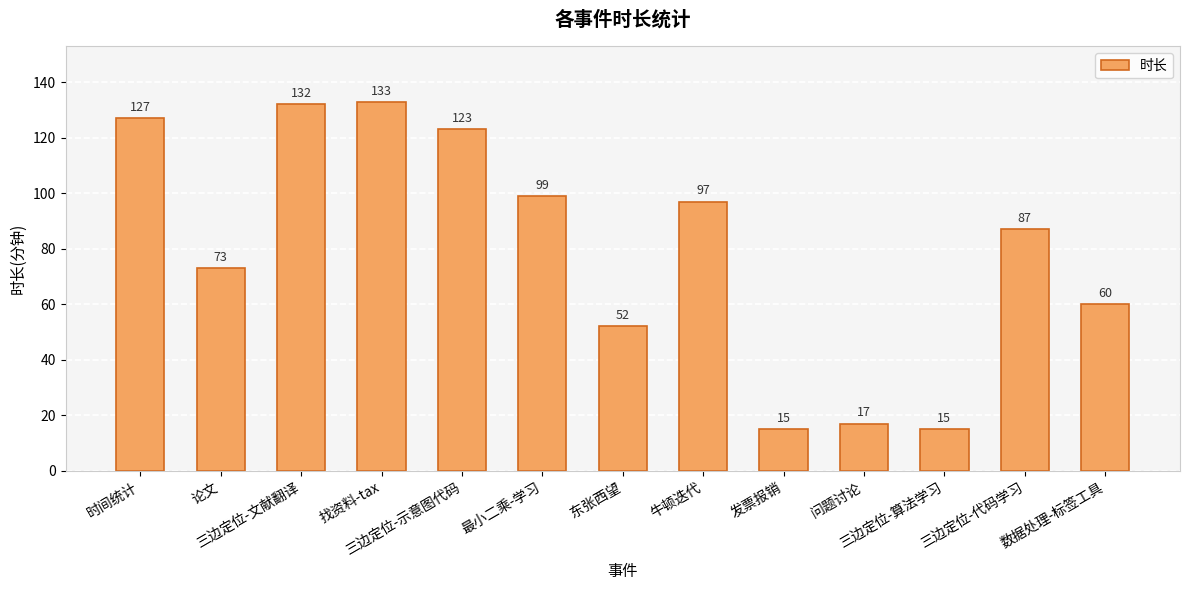

Does the chart contain any negative values?

No